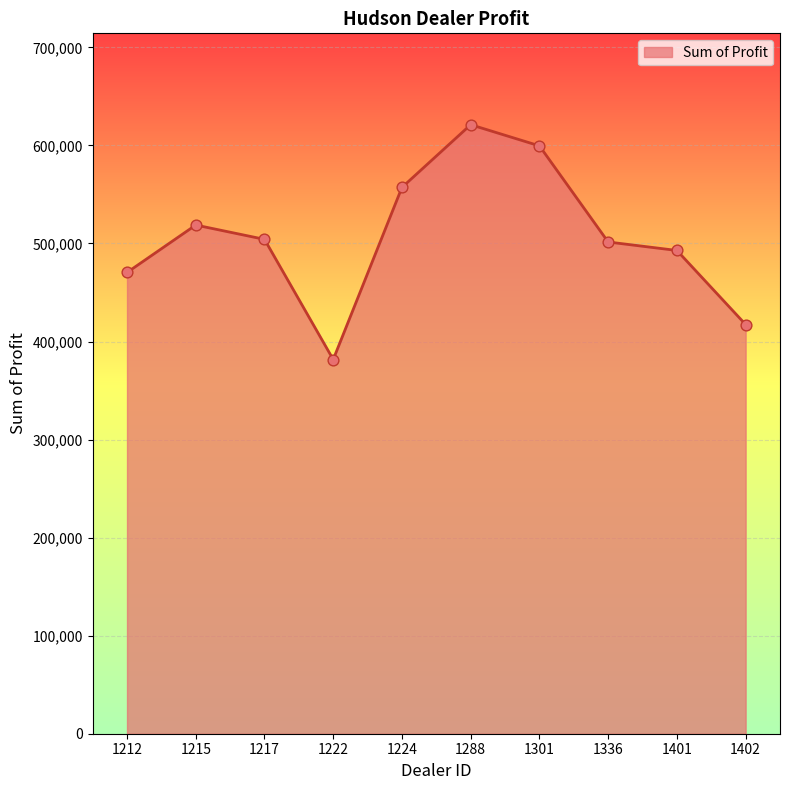

What is the change in value from 1336 to 1401?

-8644.0